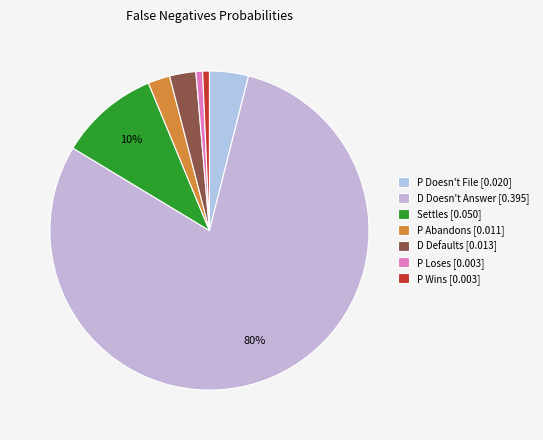

How much of the chart is everything except P Loses?

99.3%